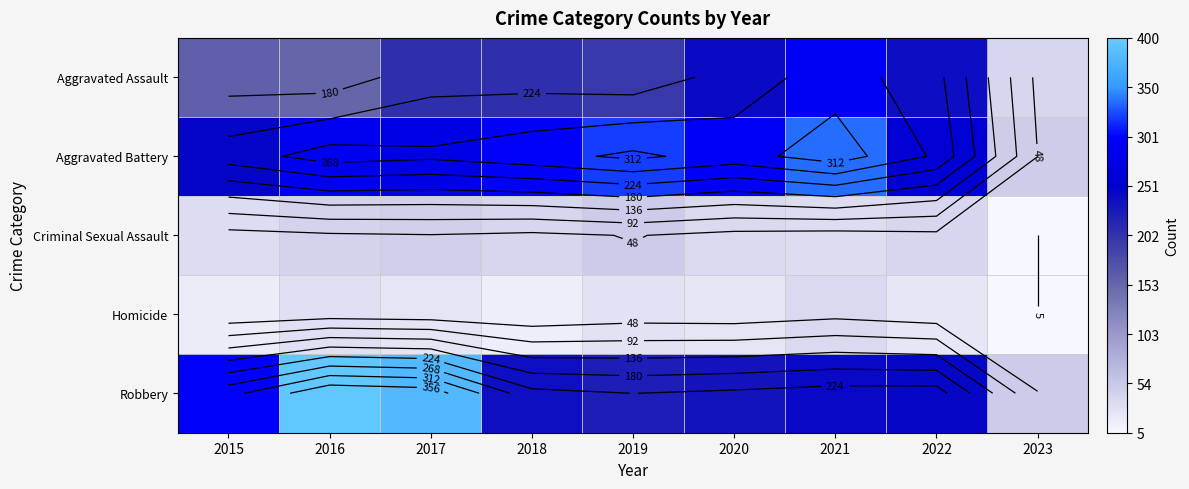

How many values in the Robbery series exceed 244?

4